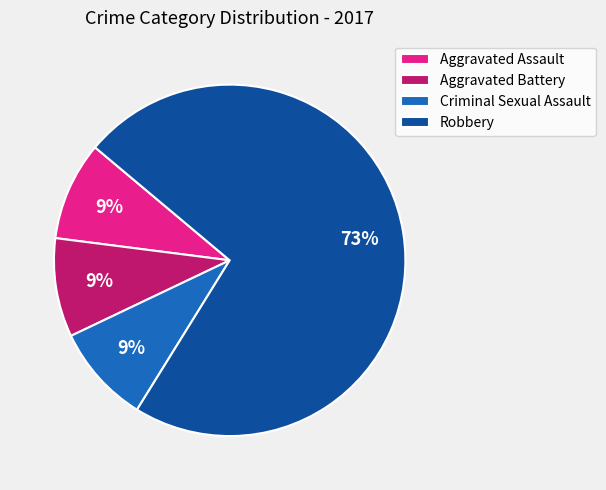

Is the sum of Aggravated Assault and Aggravated Battery greater than half?

No